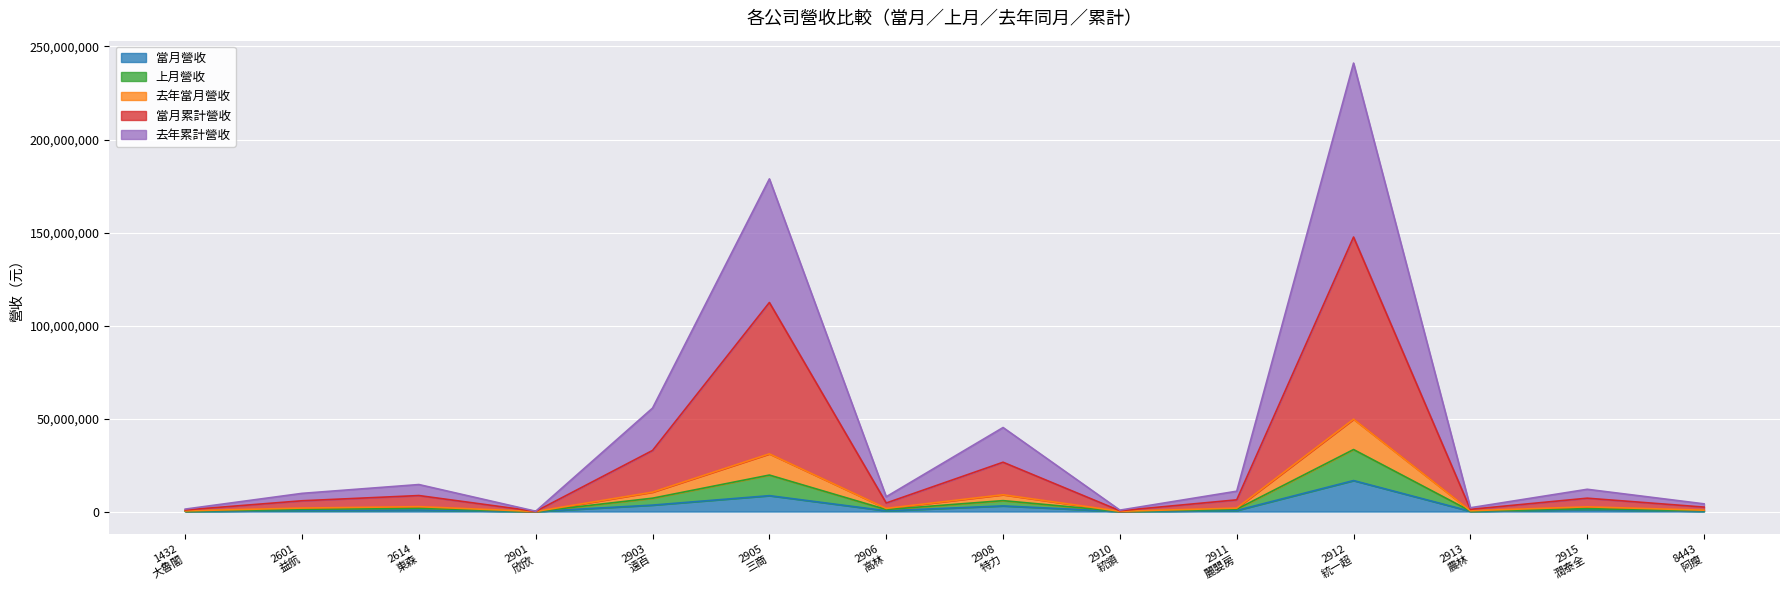

What is the value of the 上月營收 point at the 12th from the left?

433461